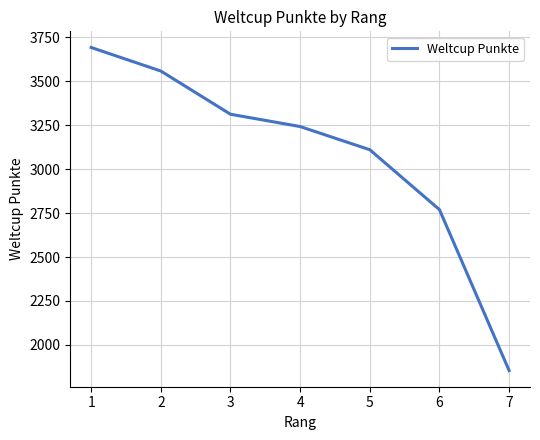

Which has a higher value, 2 or 4?

2